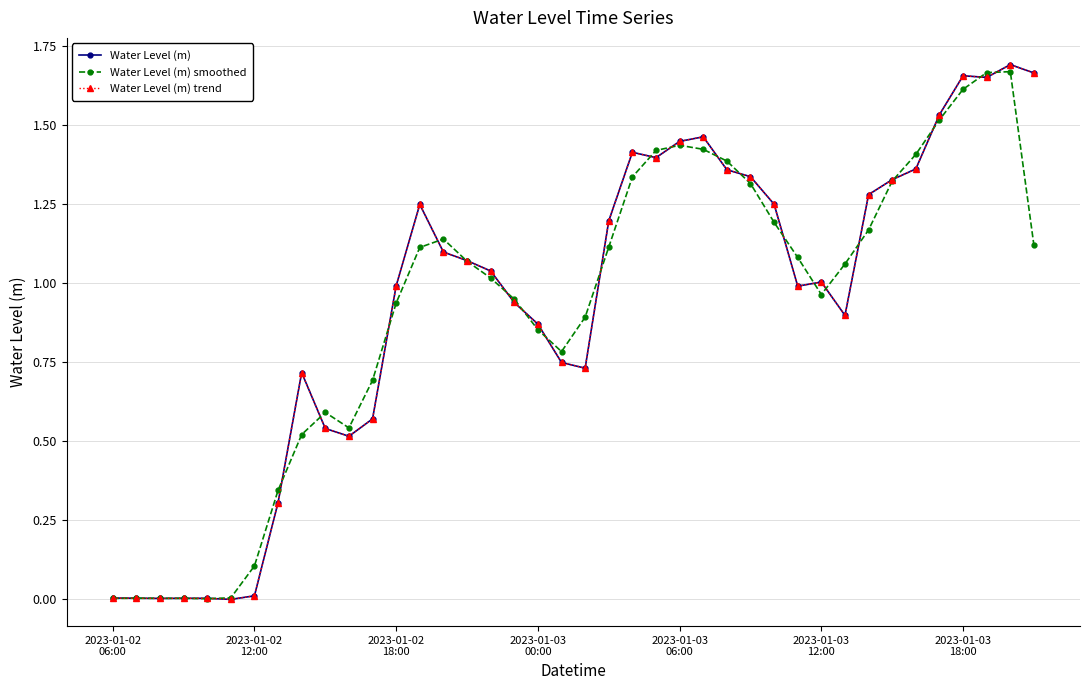

Is this an area chart (filled region under the line)?

No